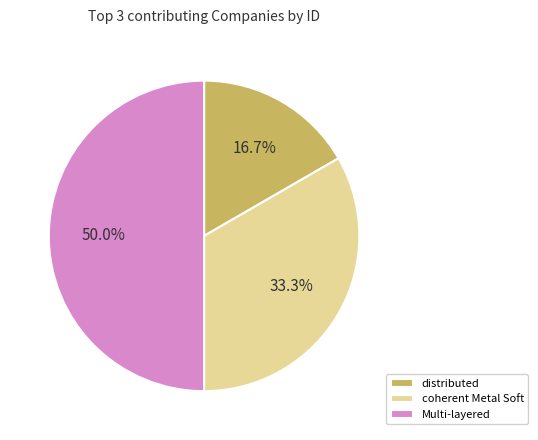

Combined, do Multi-layered and coherent Metal Soft account for over 50%?

Yes